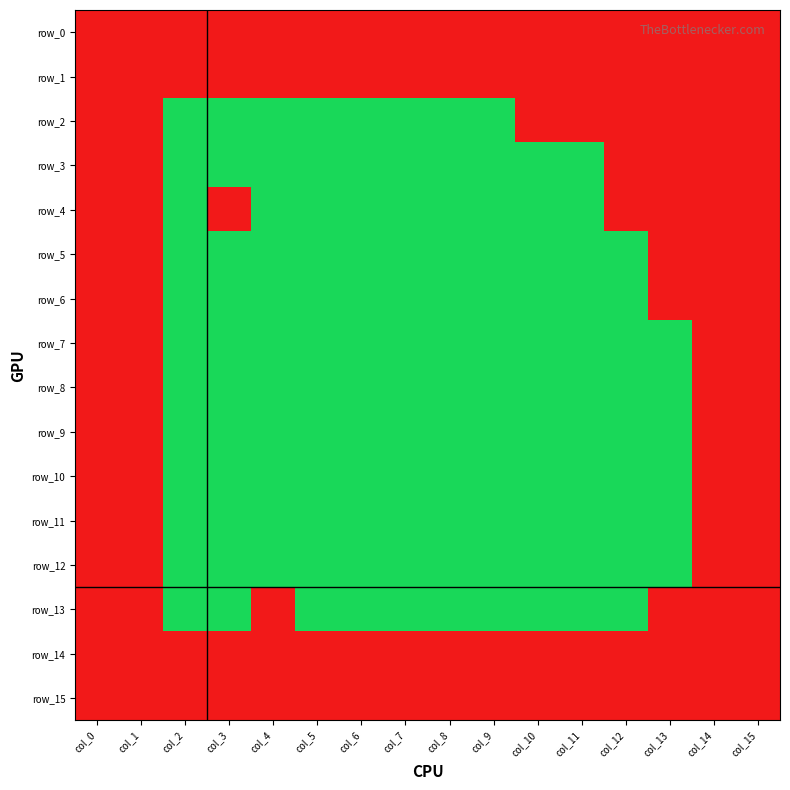

What is the difference between the maximum and minimum values in the row_2 series?

1